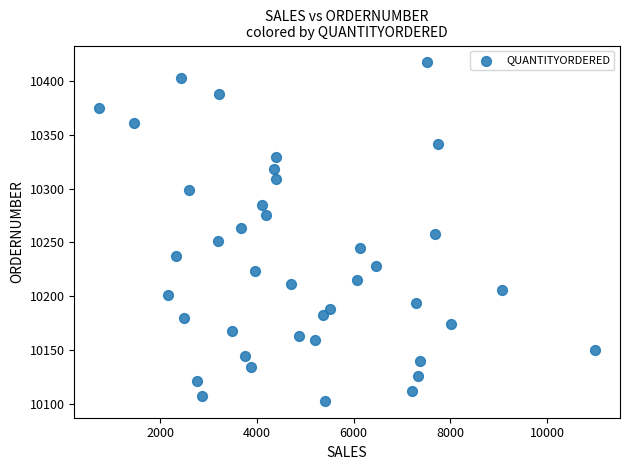

How many data points are displayed?

40